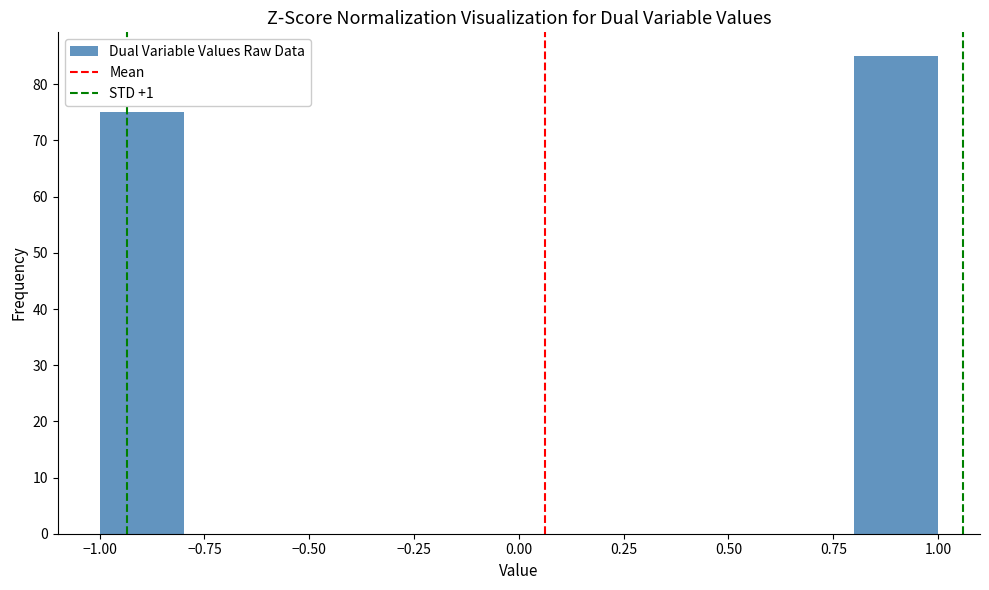

Reading left to right, list every bar in this chart as the range it spans on the x-axis followed by its height. The values are not printed on the chart, so give them approximately, as read against the axis.

-1.0 to -0.8: 75
-0.8 to -0.6: 0
-0.6 to -0.4: 0
-0.4 to -0.2: 0
-0.2 to 0.0: 0
0.0 to 0.2: 0
0.2 to 0.4: 0
0.4 to 0.6: 0
0.6 to 0.8: 0
0.8 to 1.0: 85